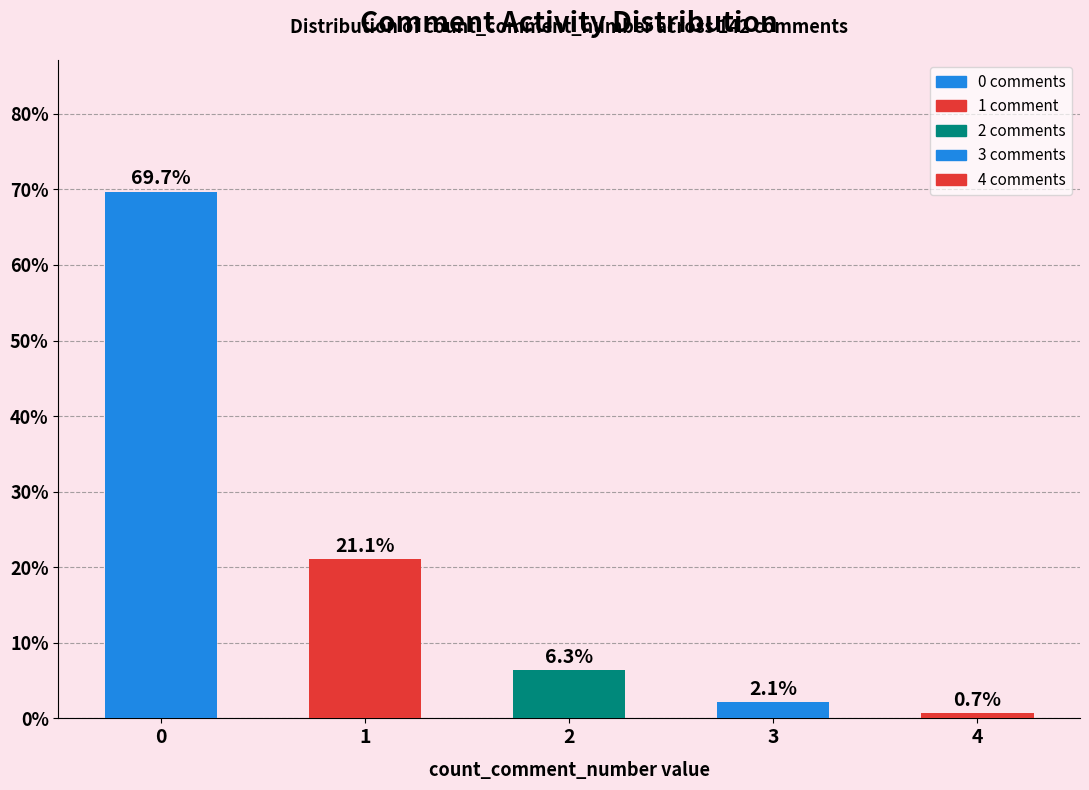

What is the value of the 5th bar from the left?

0.7